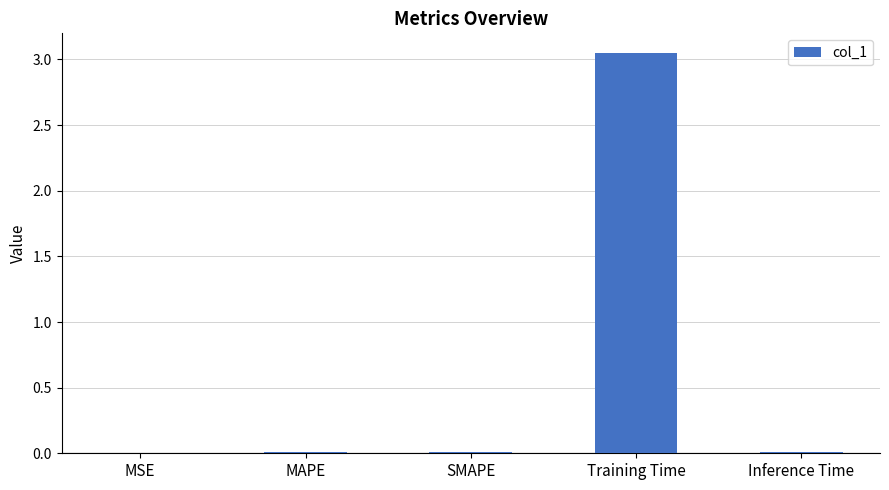

The value at Inference Time is 0.0. True or false?

True